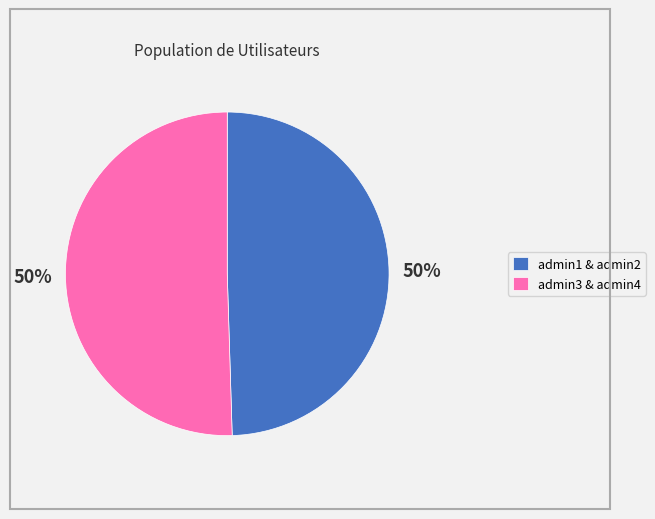

What percentage is the admin3 & admin4 slice, to the nearest percent?

50%